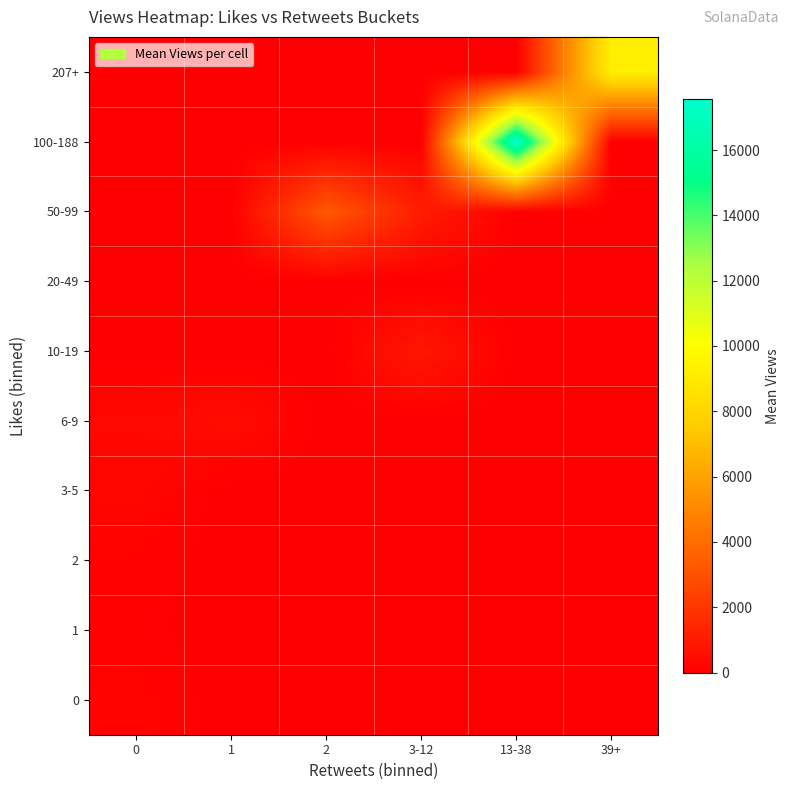

Which series has the largest range (max minus min)?

100-188